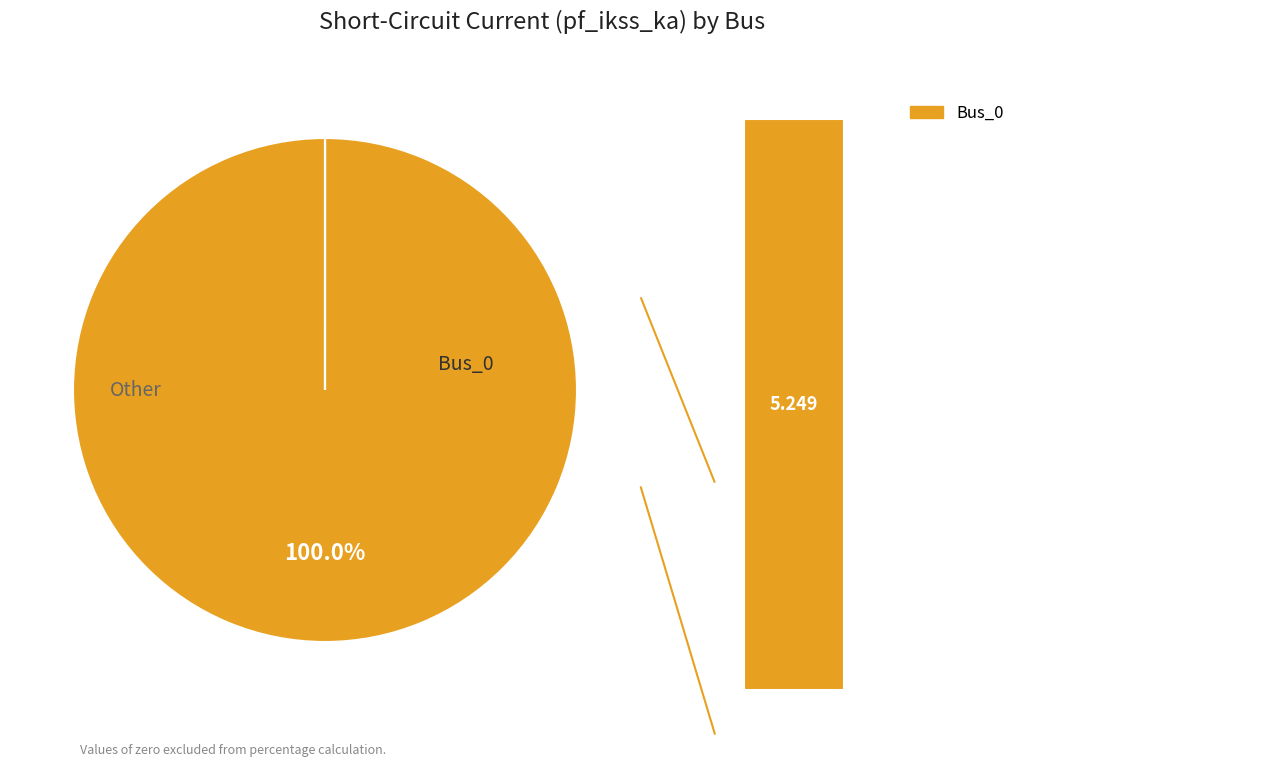

What percentage is NOT represented by Bus_4?

100.0%